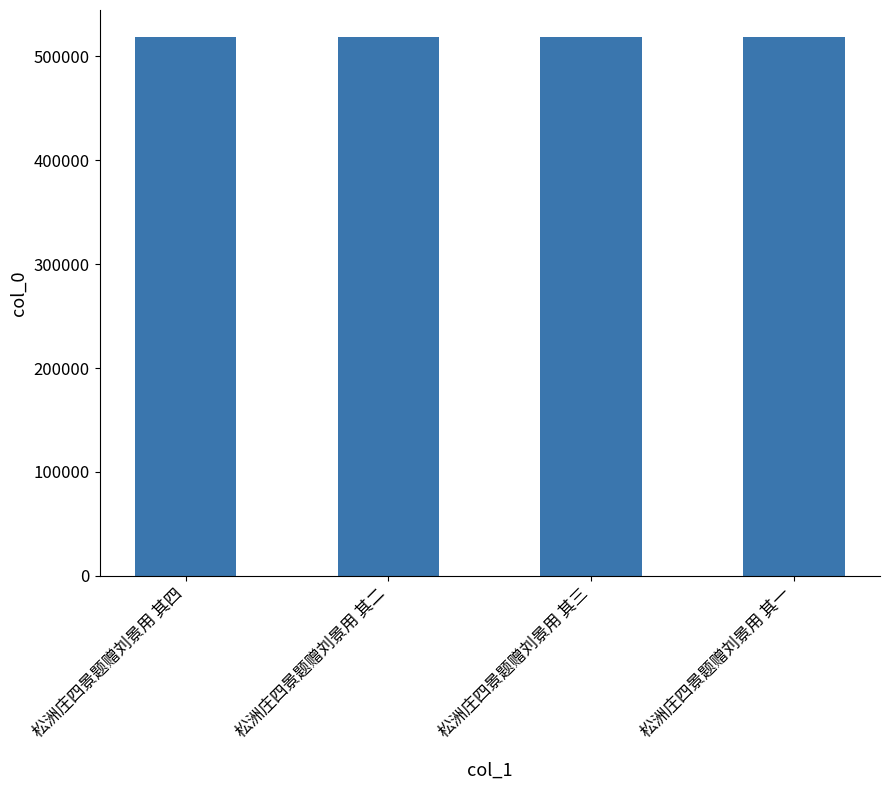

What is the sum of the values at 松洲庄四景题赠刘景用 其三 and 松洲庄四景题赠刘景用 其一?

1037592